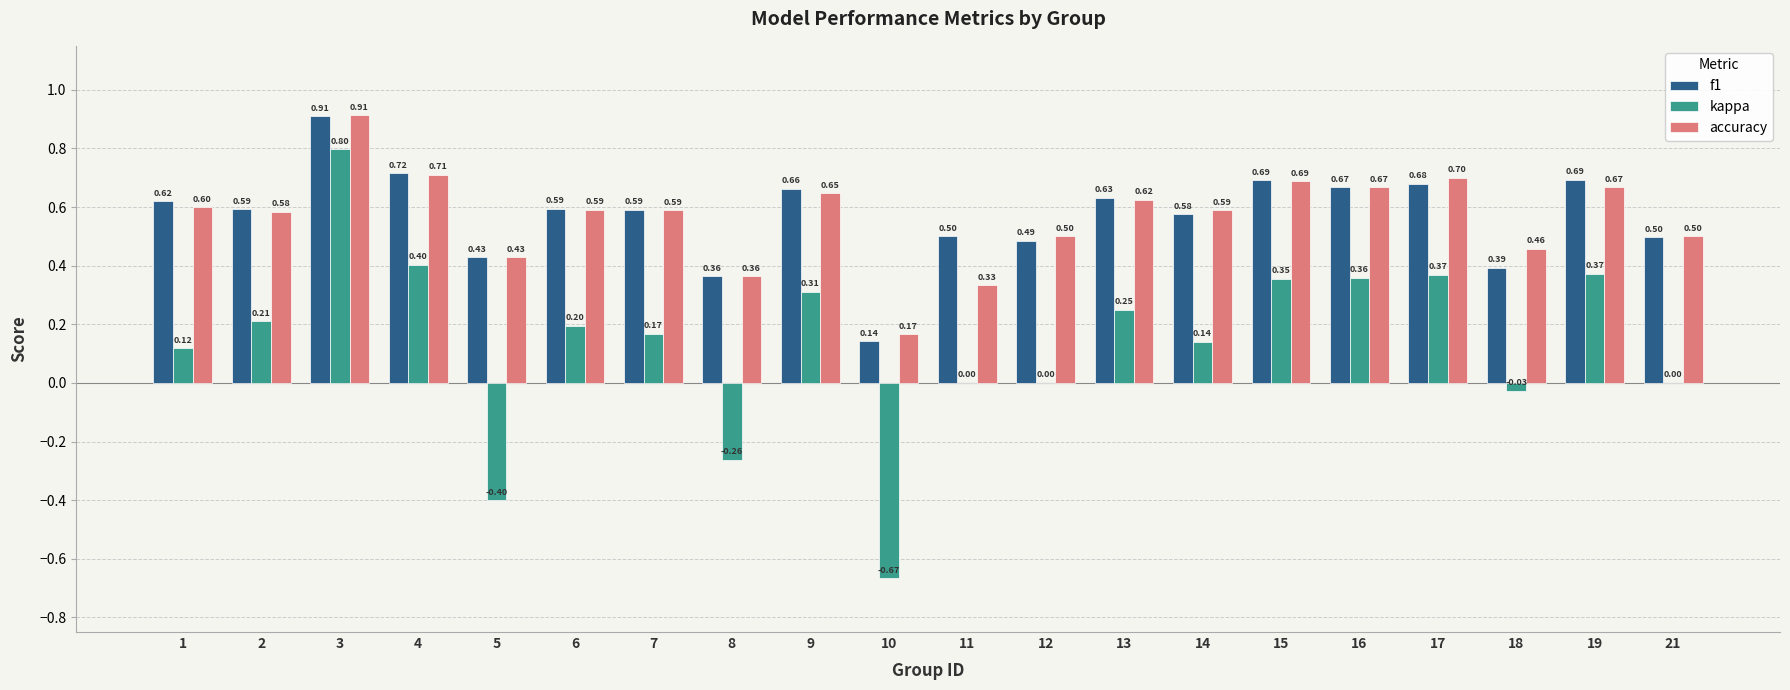

The value of kappa at 3 is 0.8. True or false?

True